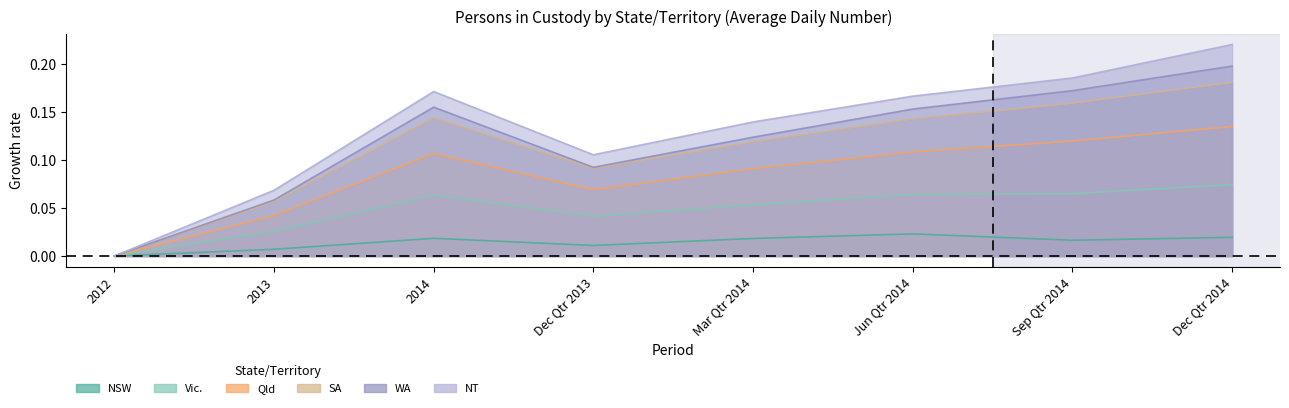

At which category does the chart reach its peak across all series?

Dec Qtr 2014